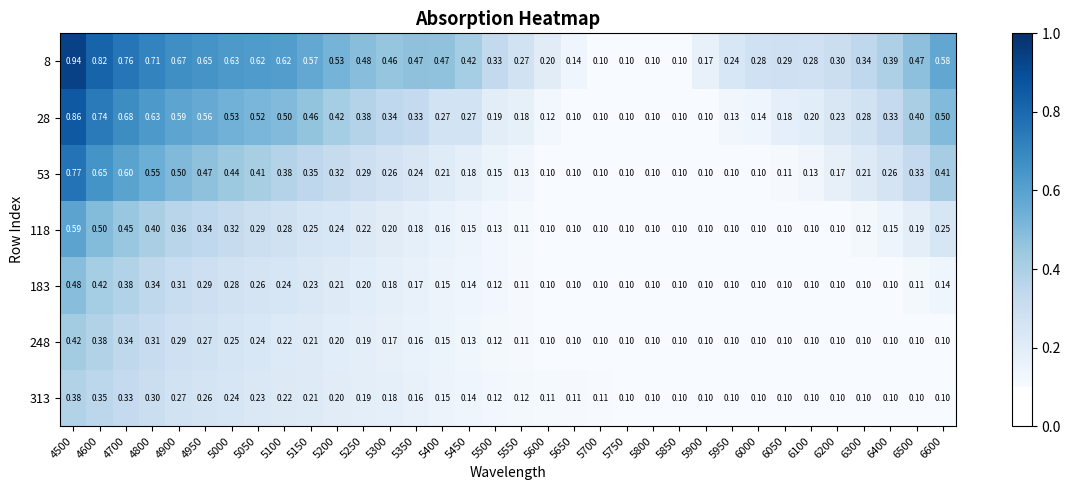

Is the value of 53 at 5450 greater than the value of 8 at 6200?

No